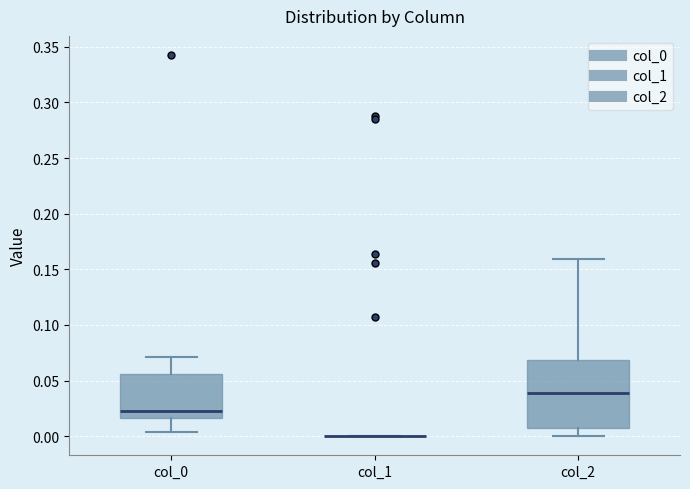

Where does the median line of the box for col_2 sit on the y-axis? The values are not printed on the chart, so give them approximately, as read against the axis.

0.040